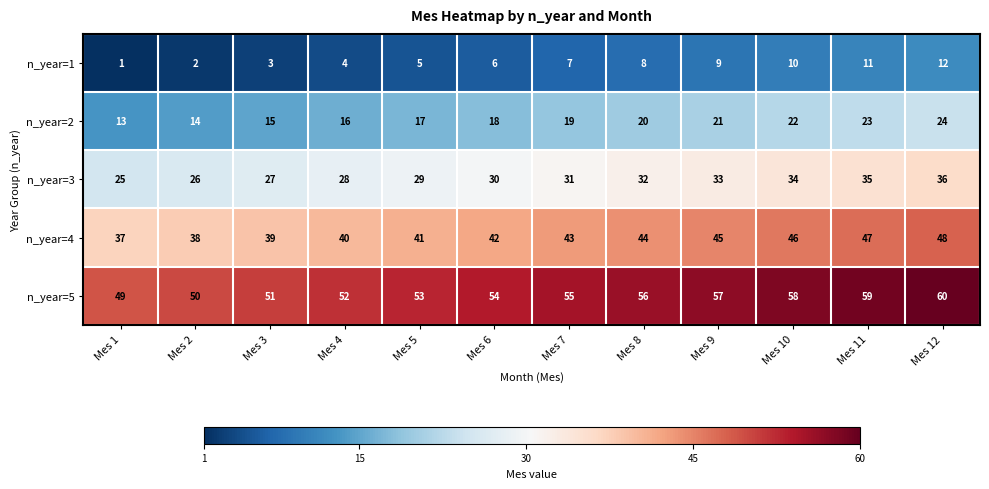

Is the value of n_year=3 at Mes 6 greater than the value of n_year=4 at Mes 1?

No